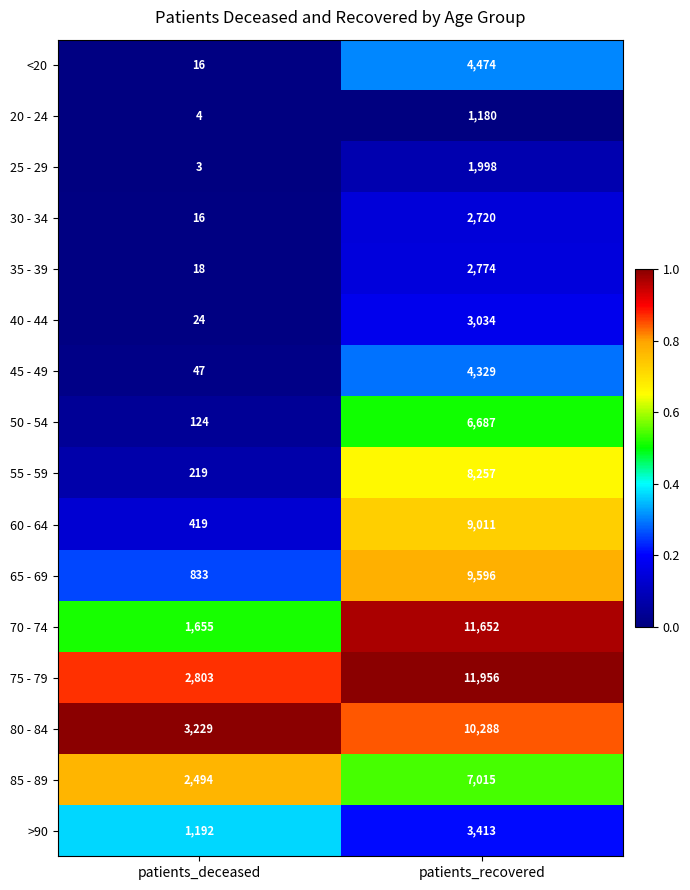

Rank the series by their maximum value, from lowest to highest.

20 - 24, 25 - 29, 30 - 34, 35 - 39, 40 - 44, >90, 45 - 49, <20, 50 - 54, 85 - 89, 55 - 59, 60 - 64, 65 - 69, 80 - 84, 70 - 74, 75 - 79